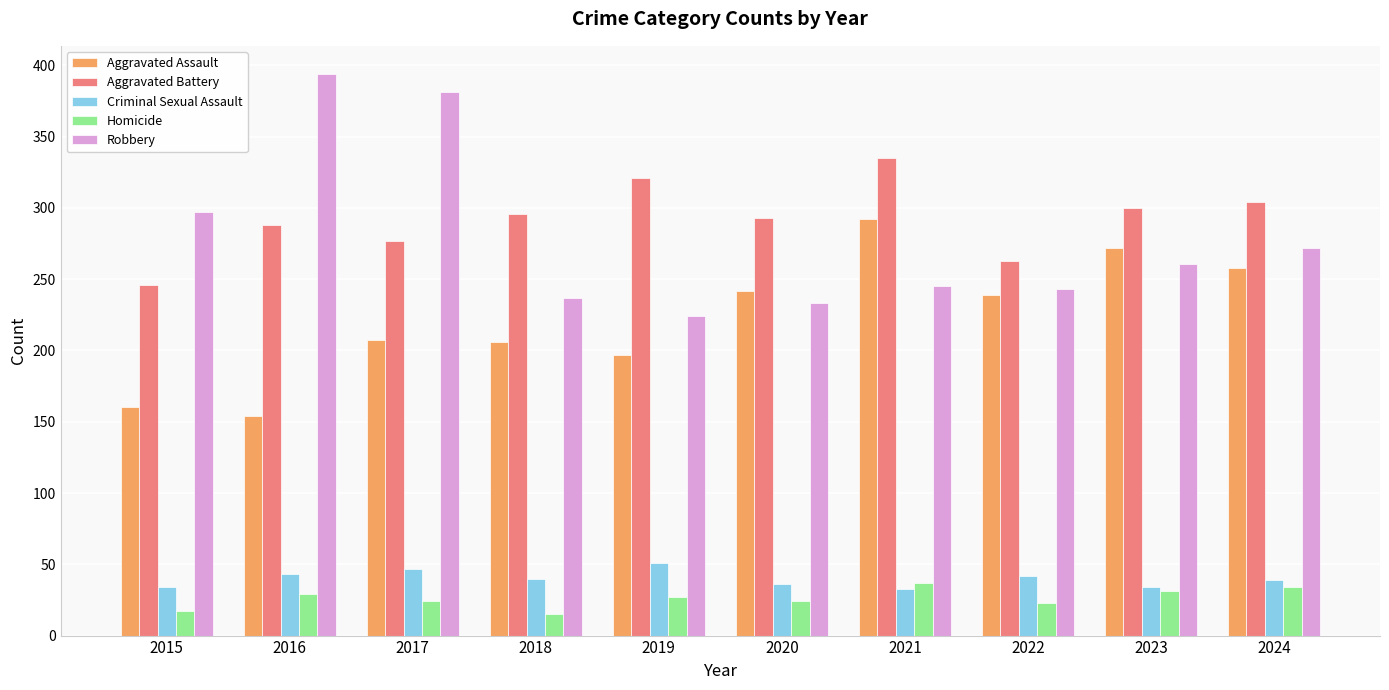

At which label does Homicide first exceed 27?

2016